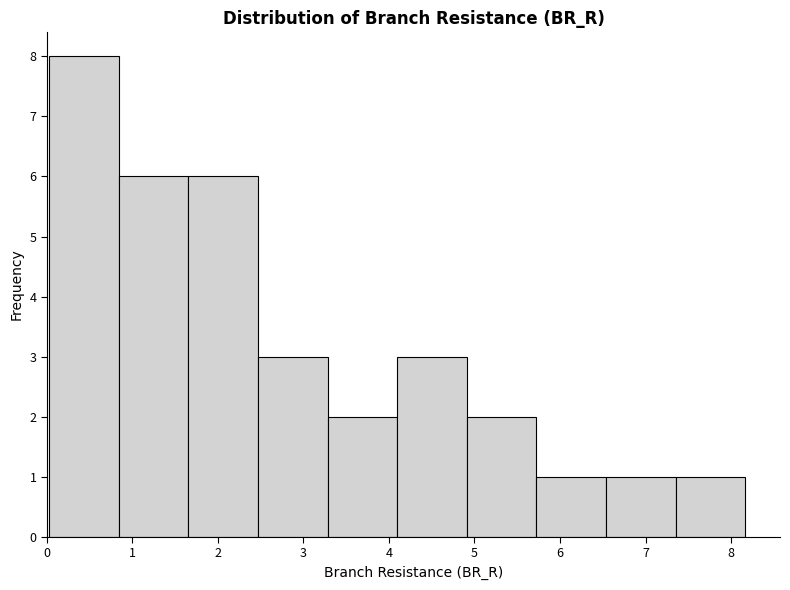

Over which range of the x-axis is the bar tallest?

0.0 to 0.8